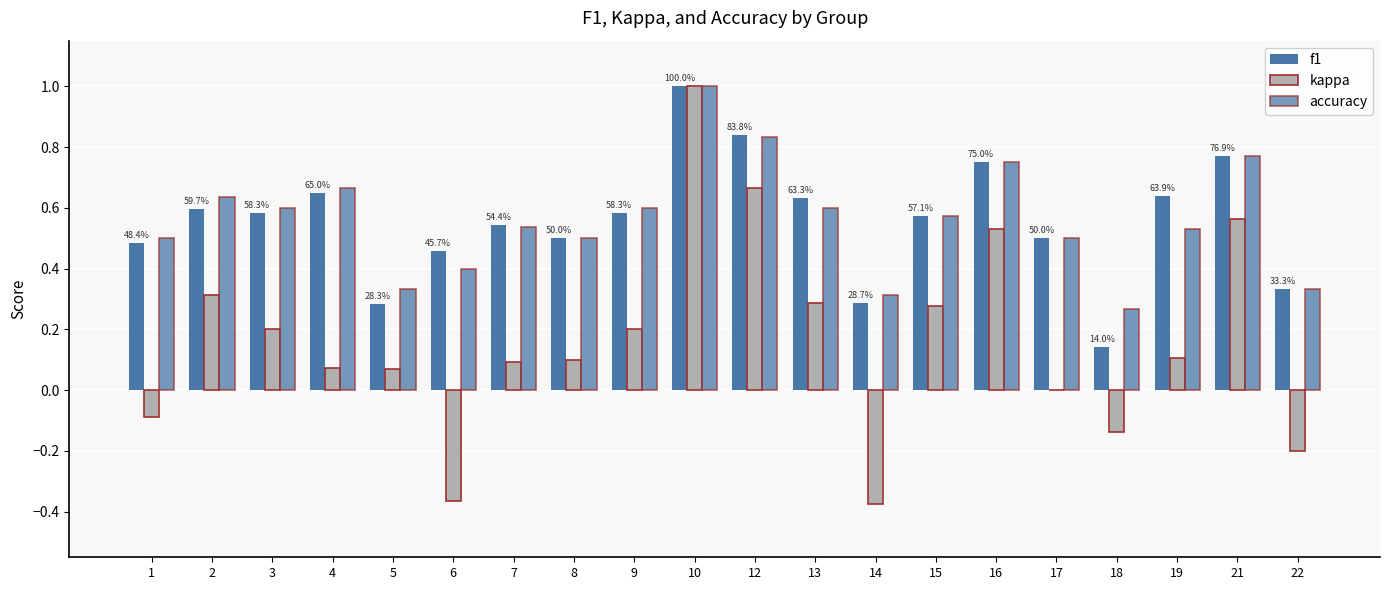

How many data points does each series have?

20